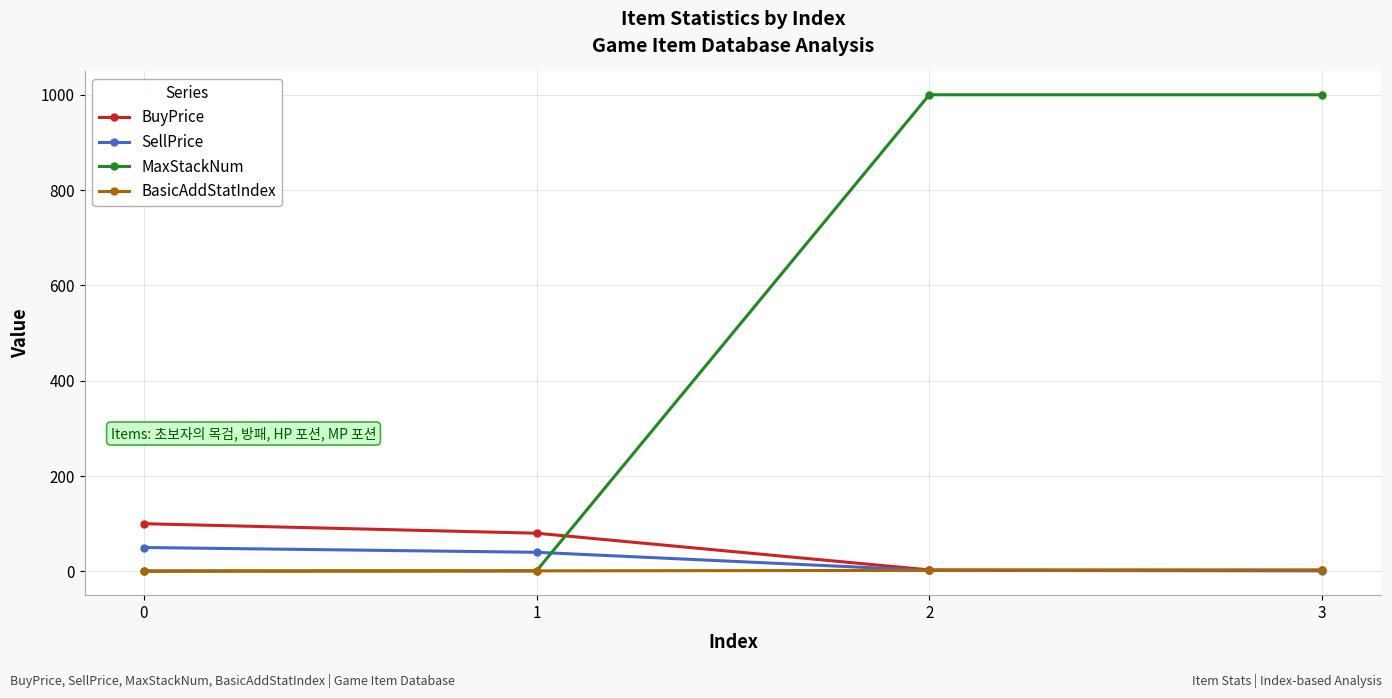

What is the difference between the highest and lowest values at 0?

100